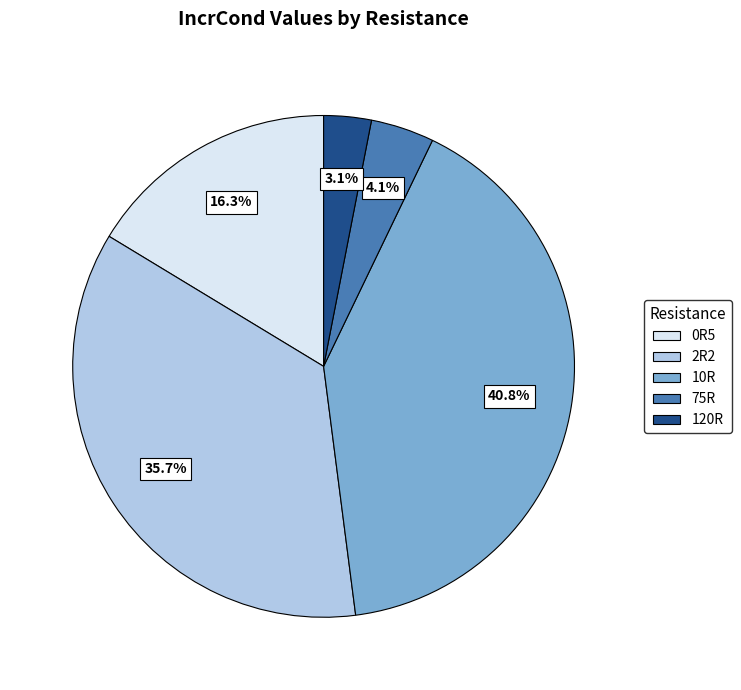

What is the largest slice in the pie chart?

10R